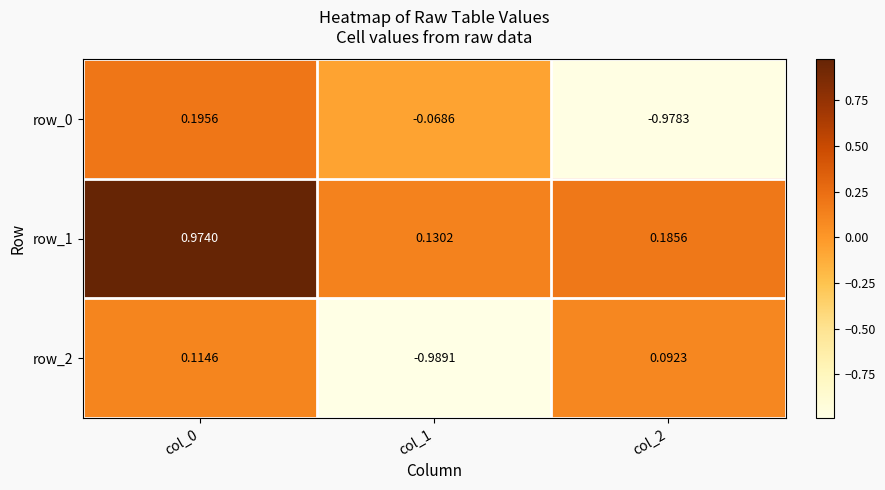

At col_2, list the series in order from largest to smallest.

row_1, row_2, row_0